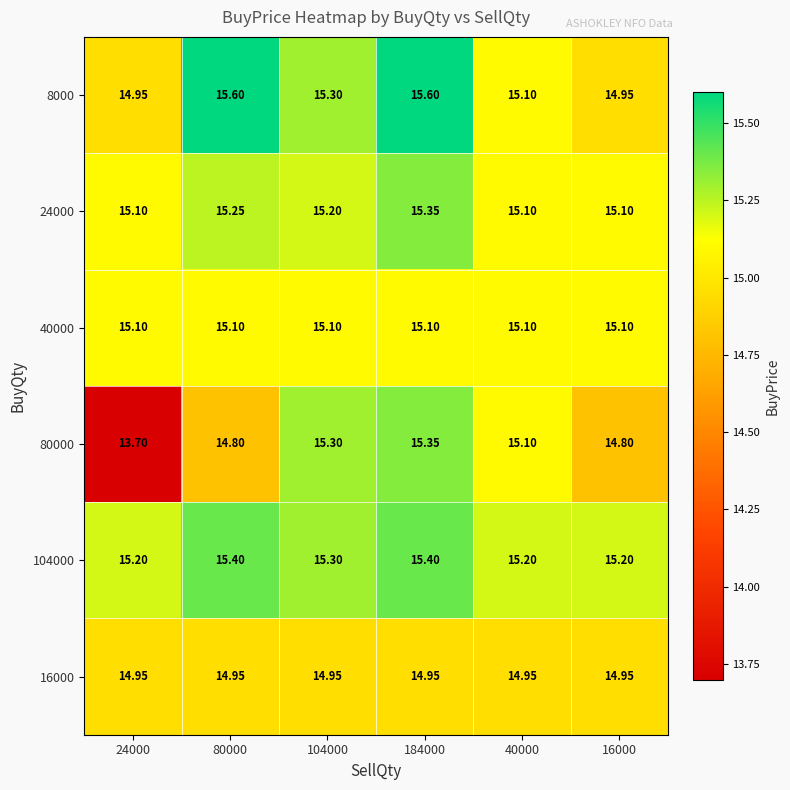

What is the total value across all series at 184000?

91.8